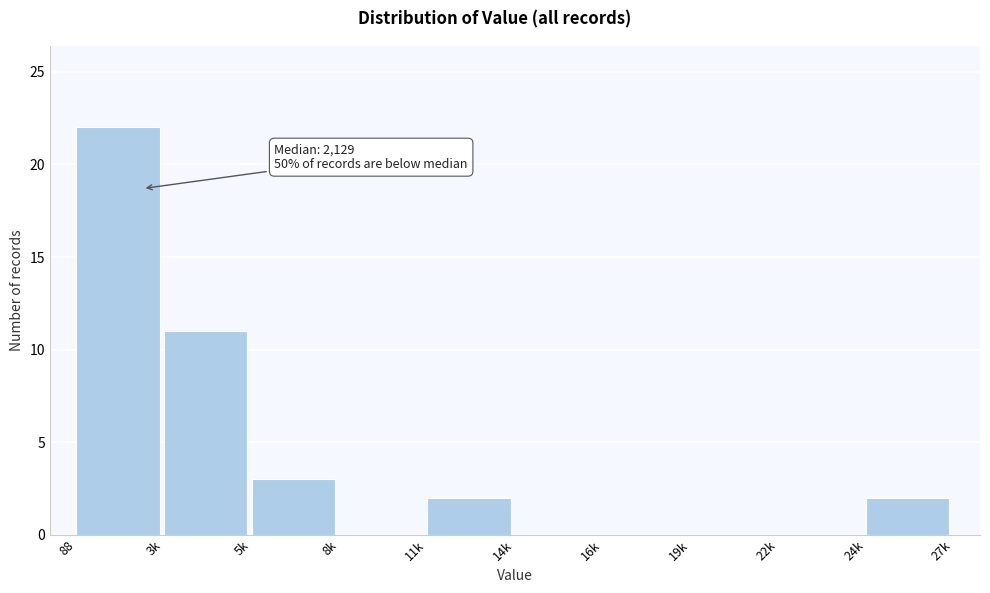

Reading left to right, list all the values displayed in this chart.

88=22	3k=11	5k=3	8k=0	11k=2	14k=0	16k=0	19k=0	22k=0	24k=2